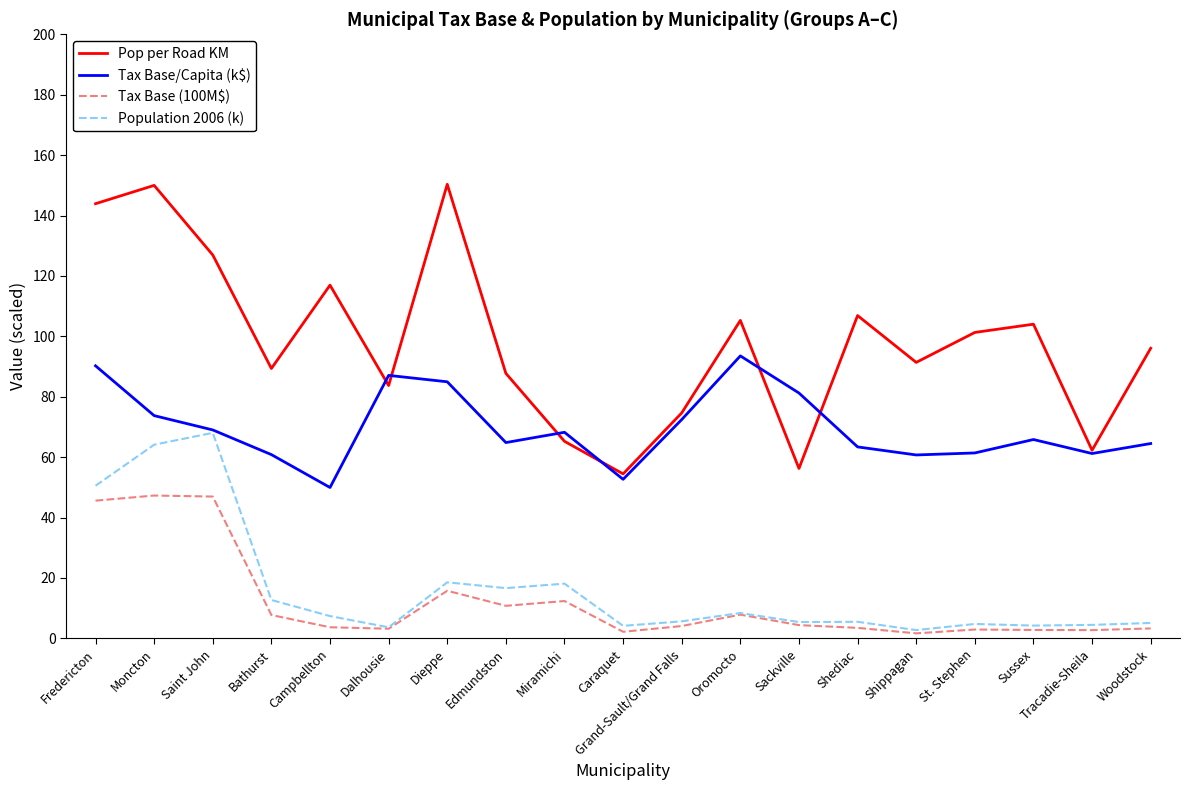

True or false: Pop per Road KM and Tax Base (100M$) intersect in this chart.

False